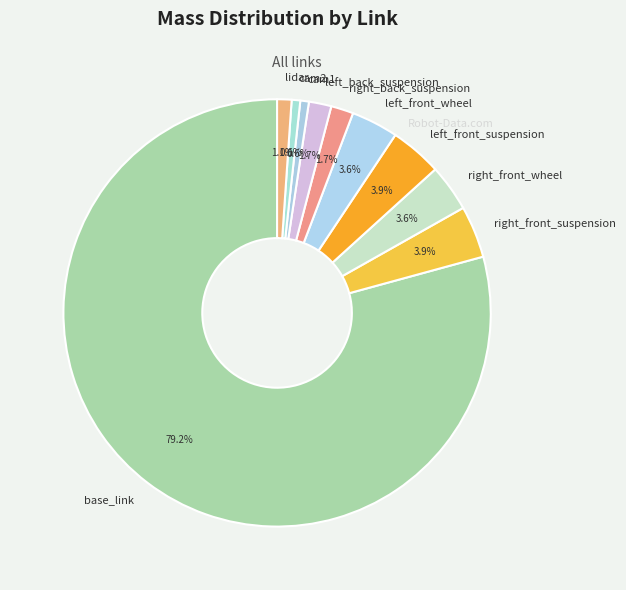

To the nearest percent, what is the difference between the largest and smallest slice percentages?

79%